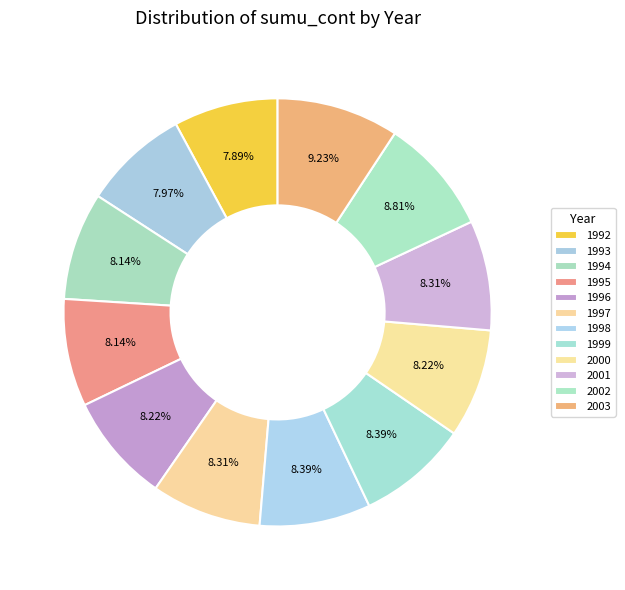

To the nearest percent, what portion does 1998 represent?

8%